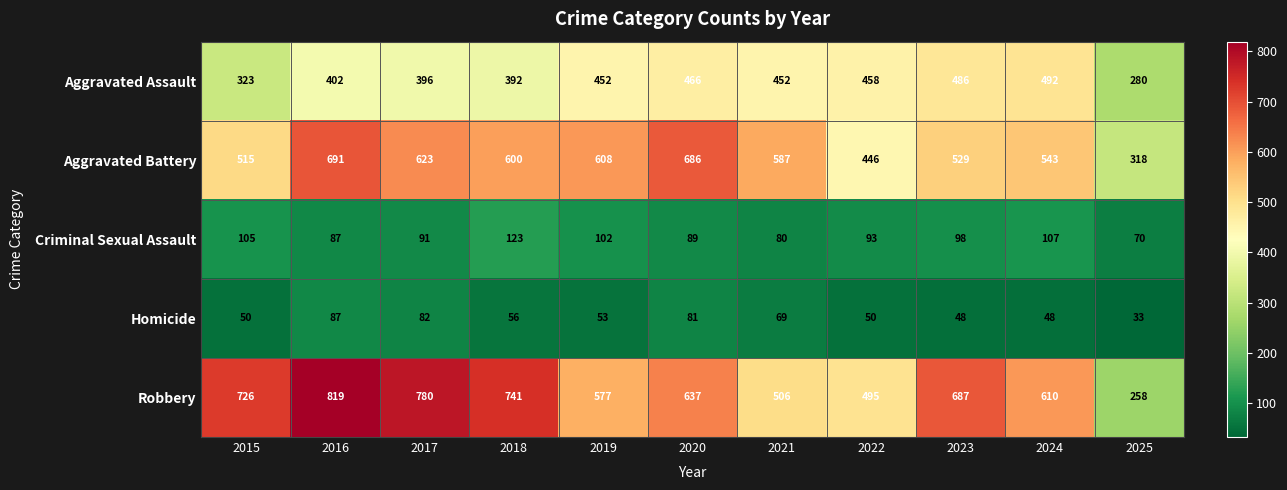

Between 2018 and 2025, which series saw the biggest shift?

Robbery